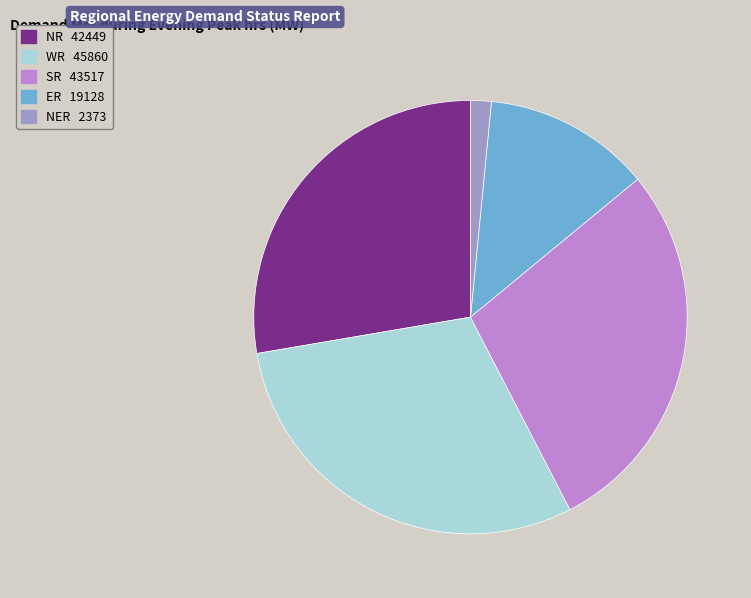

True or false: ER accounts for 12% of the total.

True